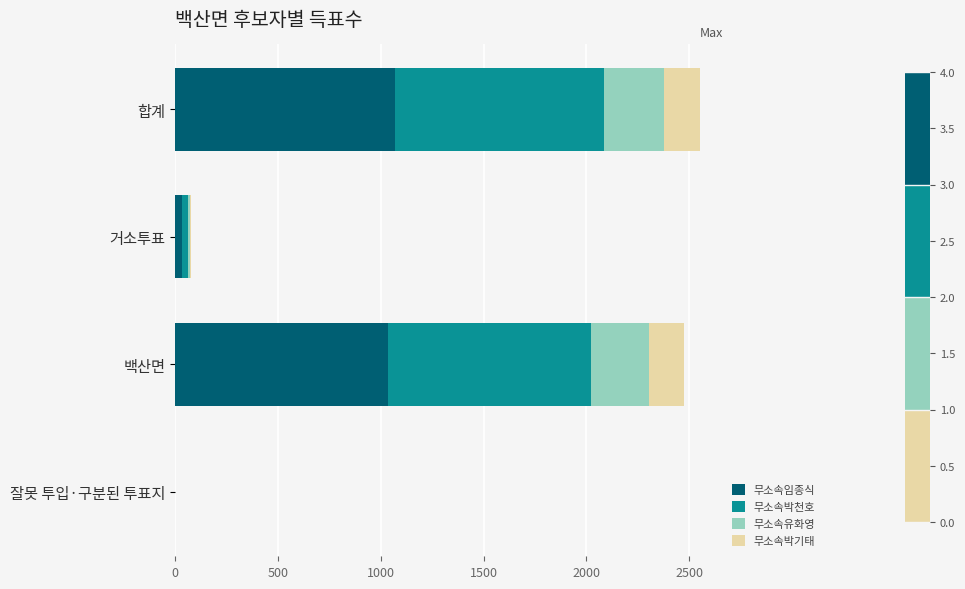

What is the highest value of the 무소속임종식 series?

1067